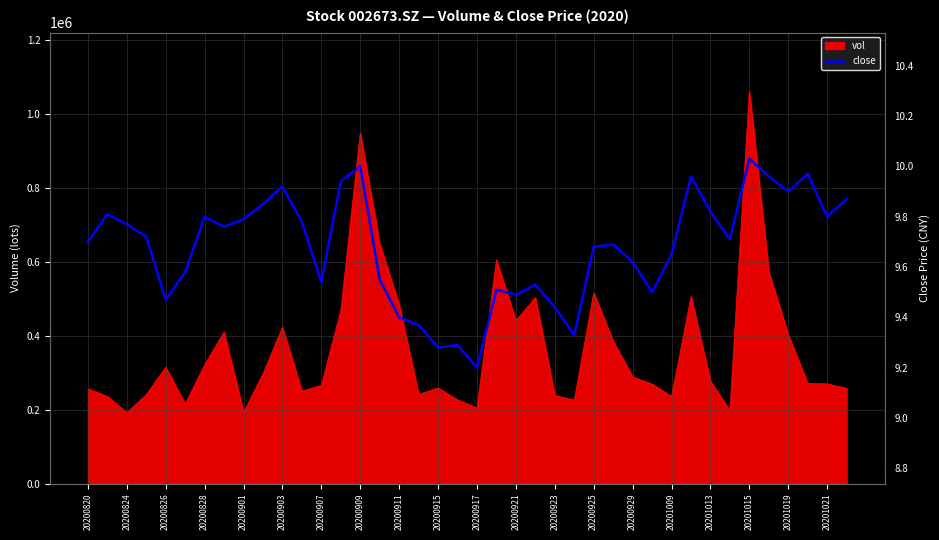

What is the lowest value of the vol series?

191765.7